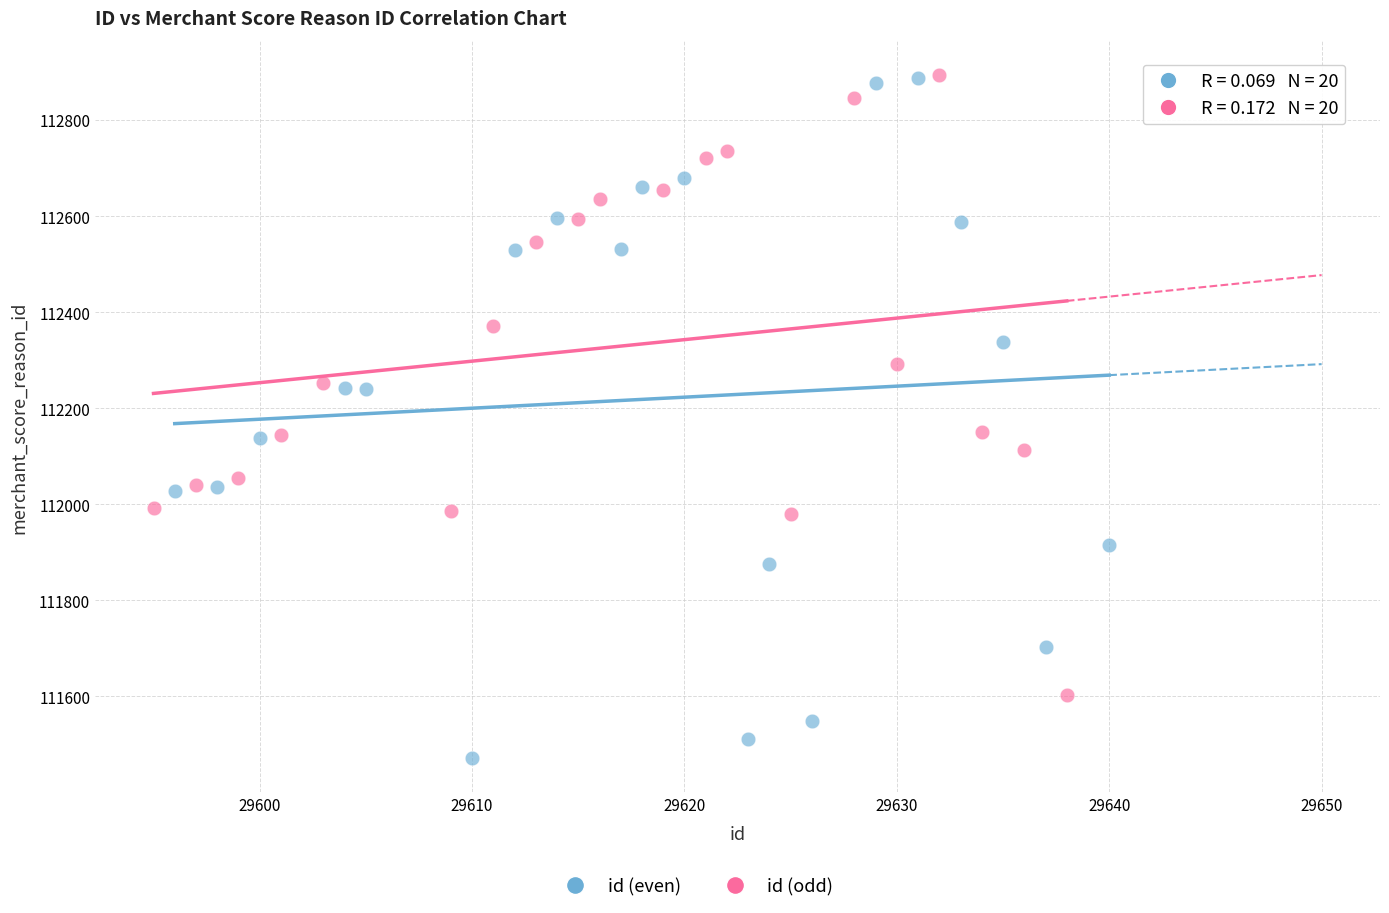

Which series has the largest Y range (max minus min)?

id (even)